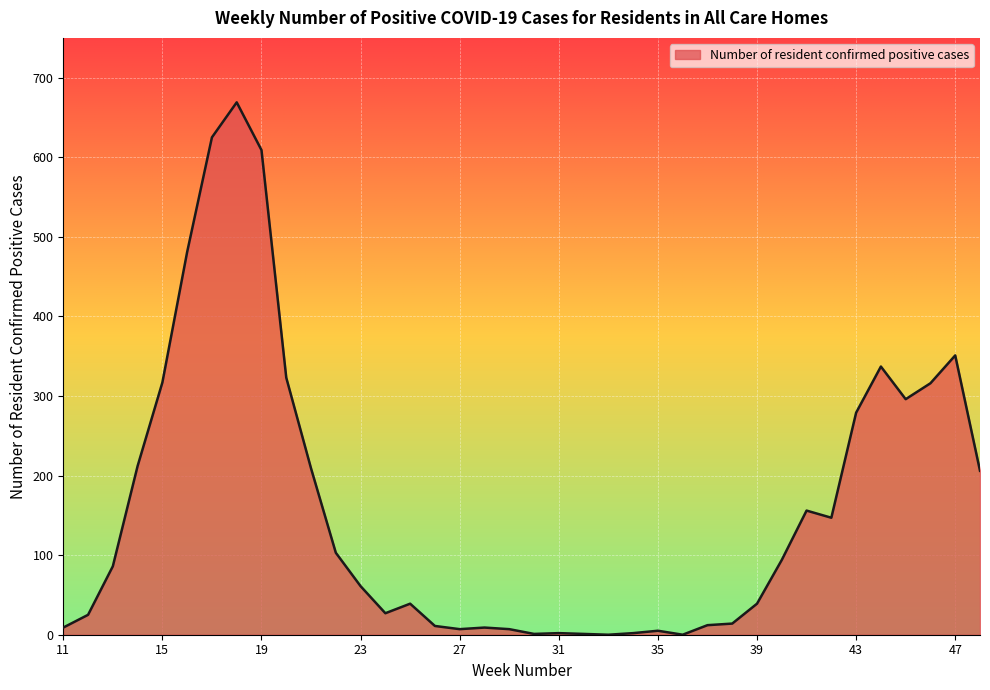

What is the maximum value shown in the chart?

669